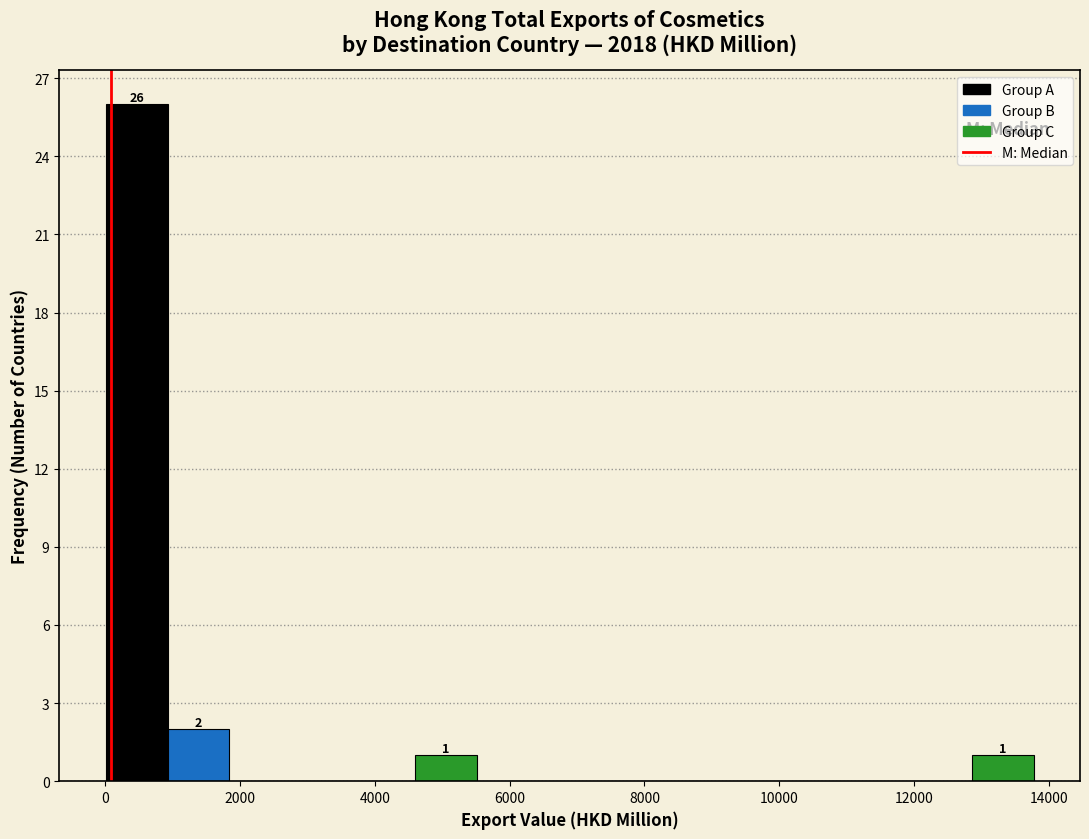

Which range on the x-axis has the tallest bar?

0 to 1000